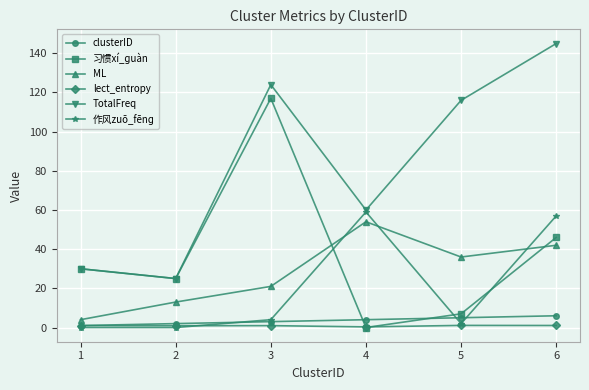

Is this an area chart (filled region under the line)?

No